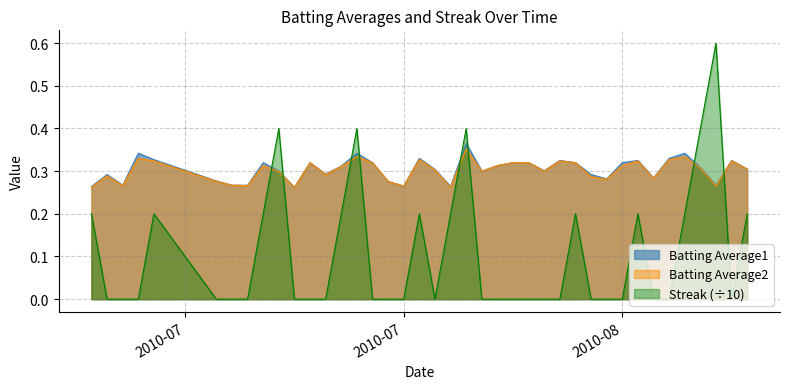

What is the value of the Batting Average1 point at the 16th from the left?

0.3